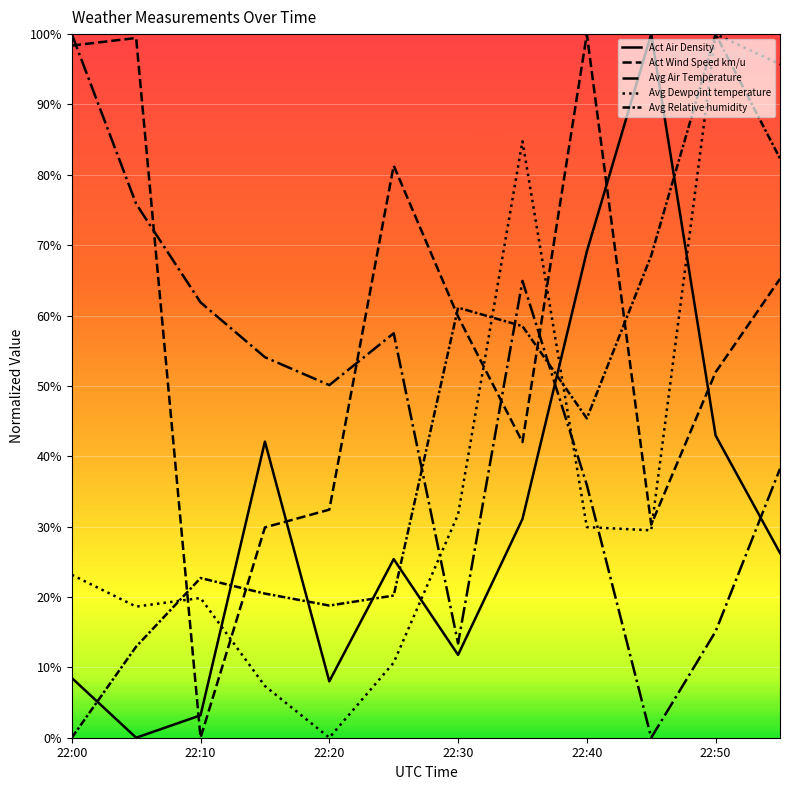

Does the chart have visible grid lines?

Yes